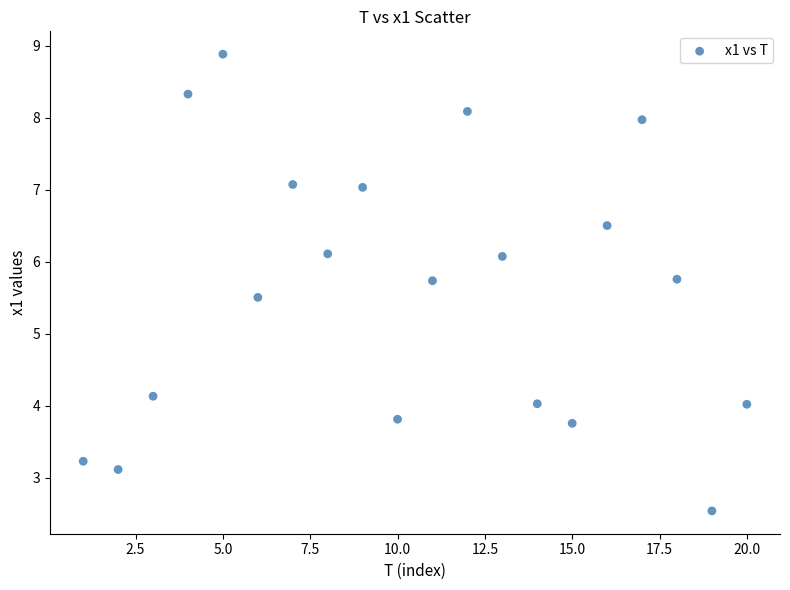

What Y value in the scatter plot is closest to 5?

5.5